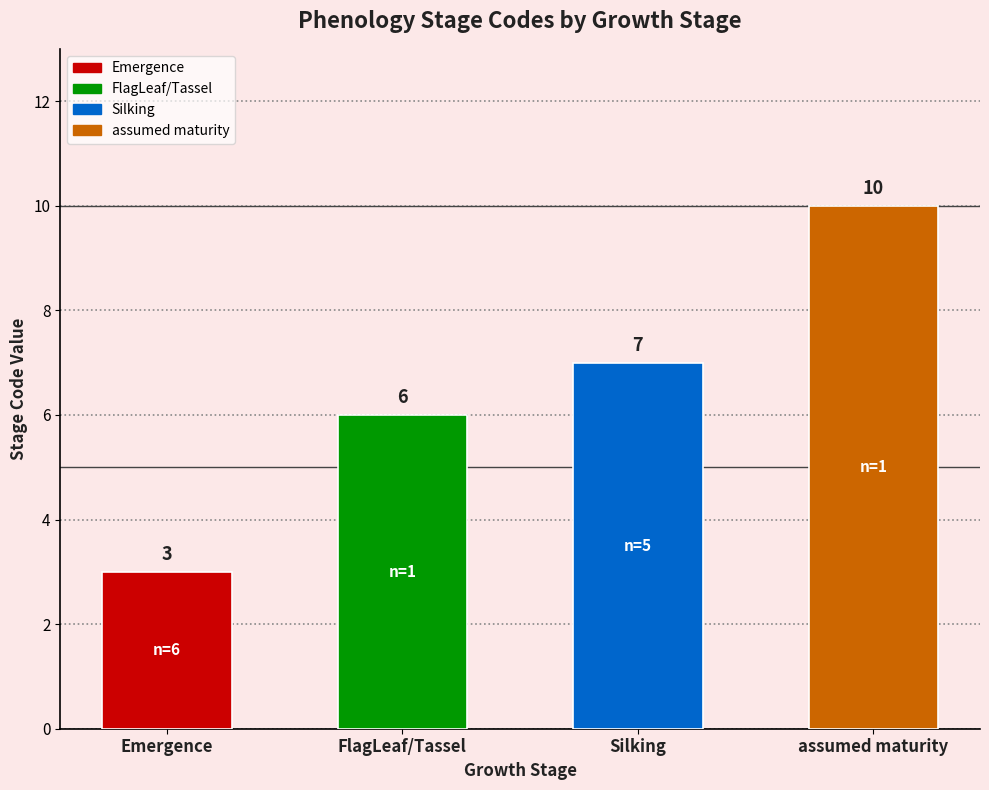

What is the sum of all values?

26